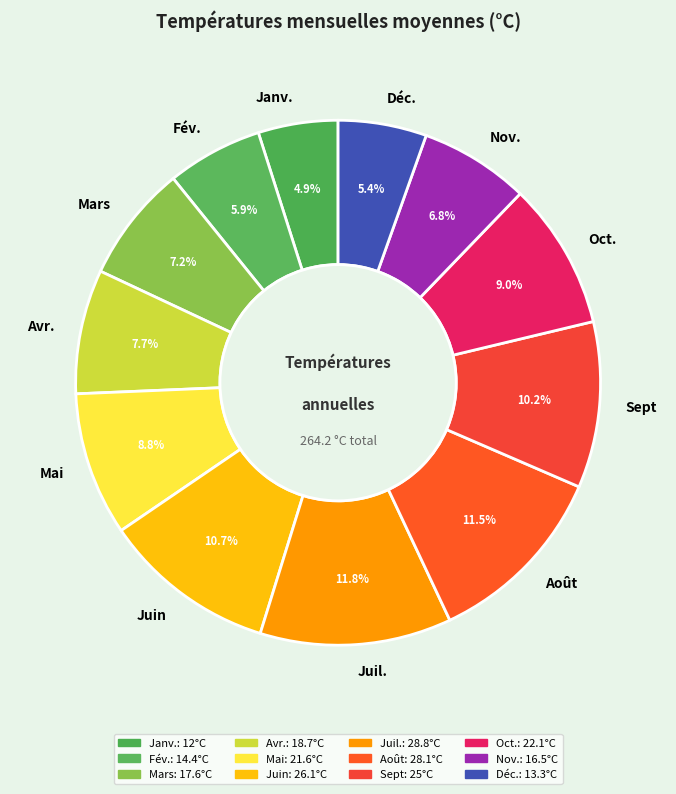

Is there a majority slice in this chart?

No